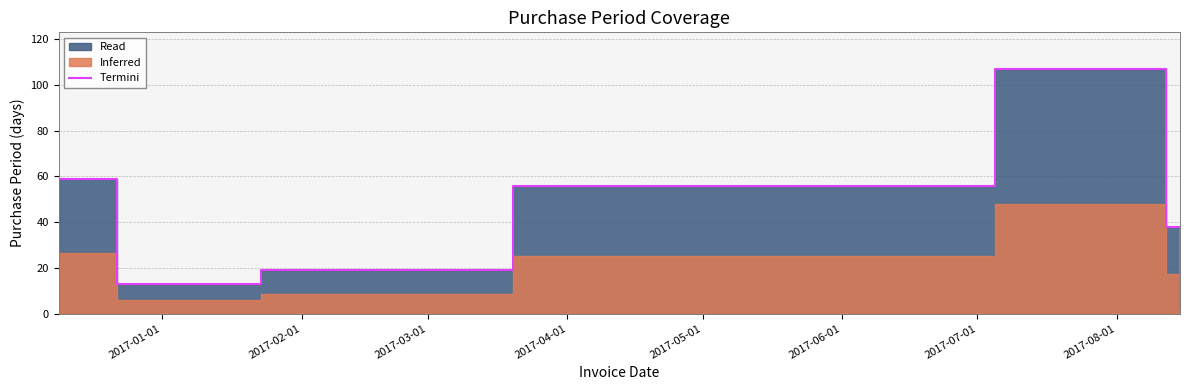

What is the sum of all values?

308